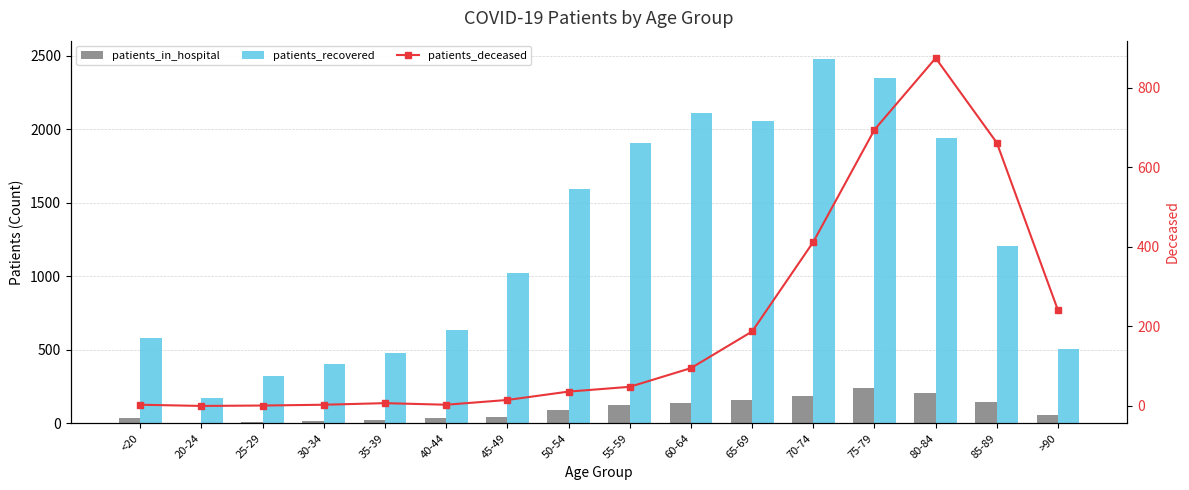

What is the difference between the maximum and minimum values in the patients_in_hospital series?

233